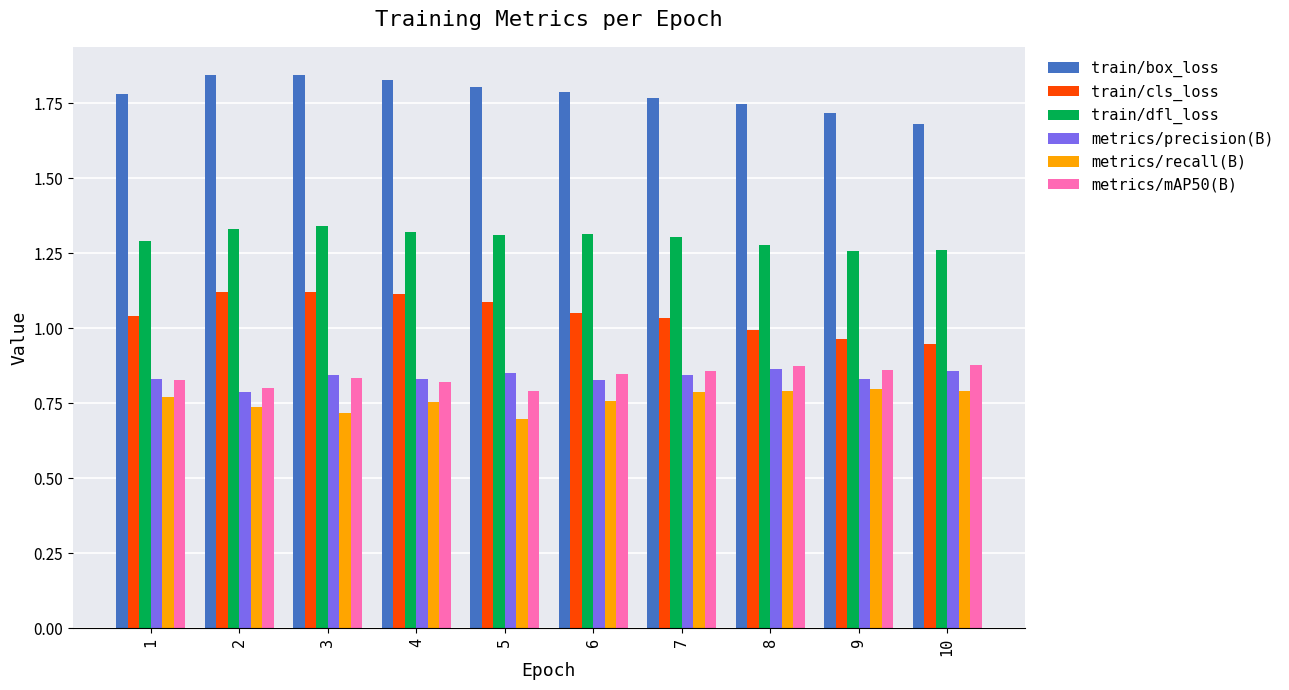

What is the sum of all metrics/precision(B) values?

8.4